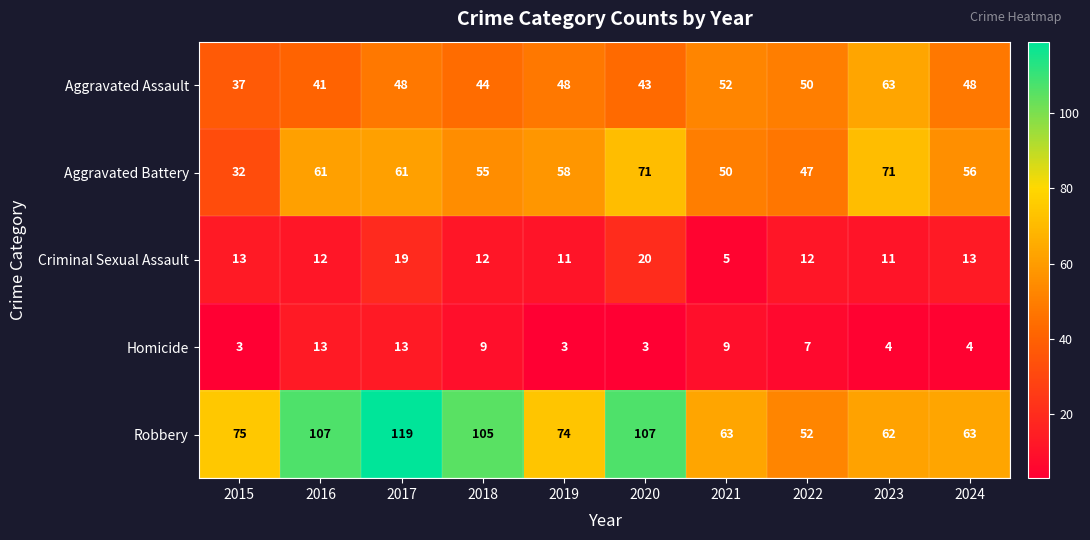

Is it true that Criminal Sexual Assault equals 19 at 2017?

True